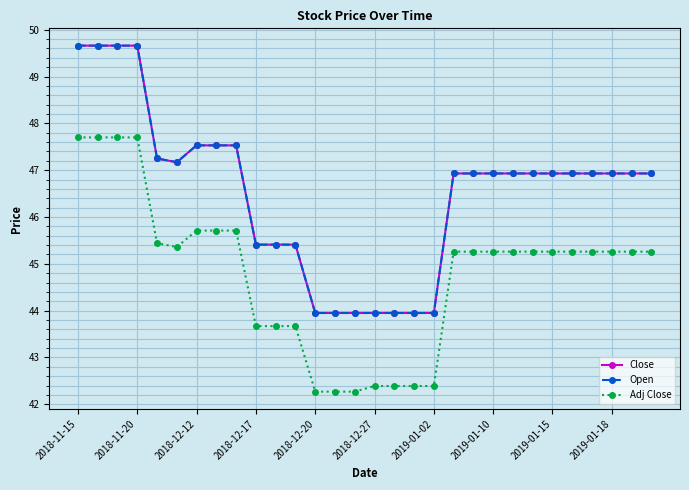

Does the chart have visible grid lines?

Yes